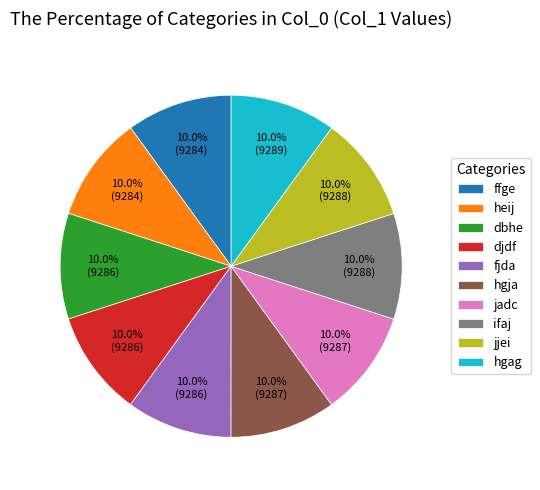

What percentage is NOT represented by dbhe?

90.0%